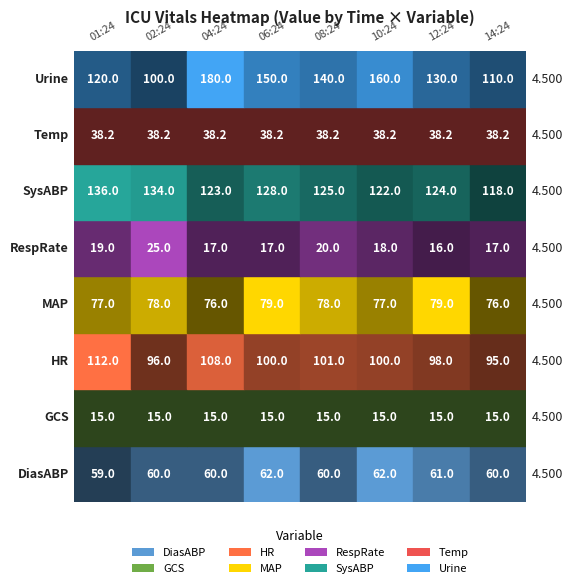

What is the average value of the MAP series?

77.5